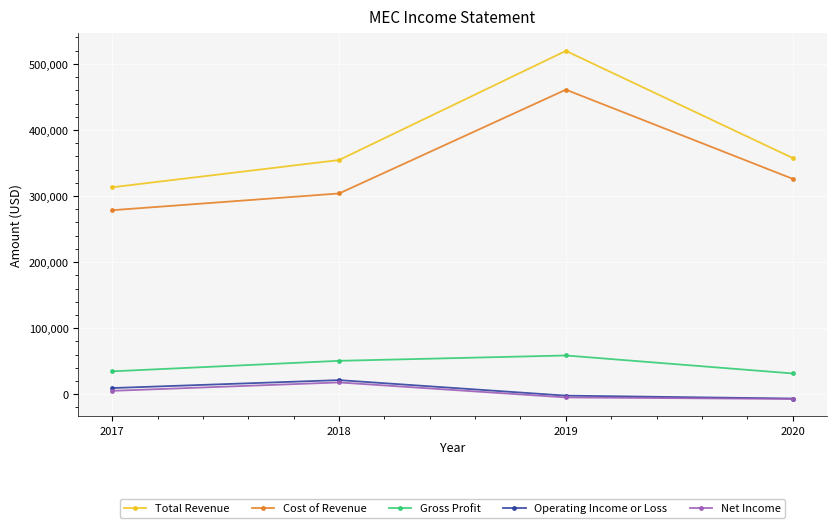

What is the lowest value of the Cost of Revenue series?

278600